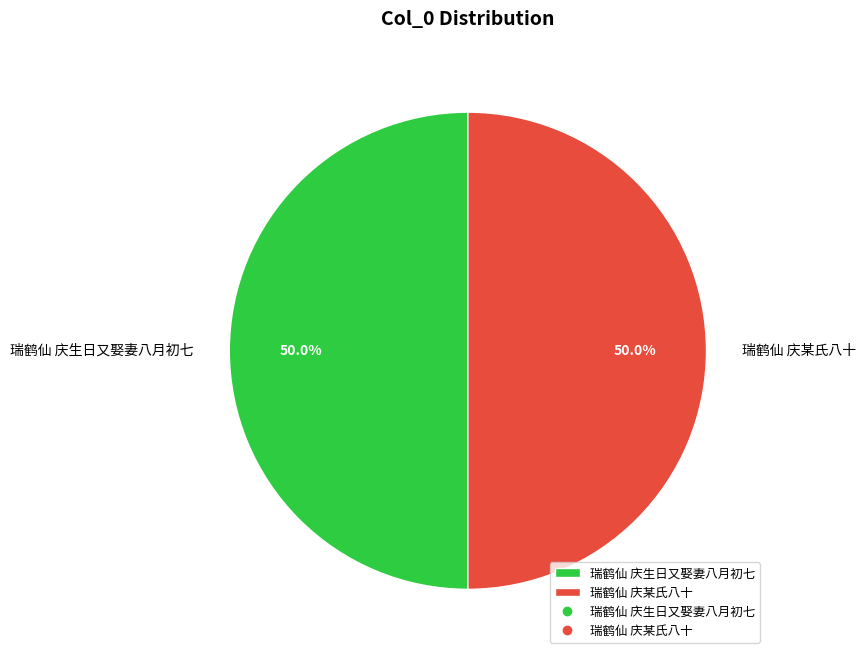

Is the sum of 瑞鹤仙 庆某氏八十 and 瑞鹤仙 庆生日又娶妻八月初七 greater than half?

Yes